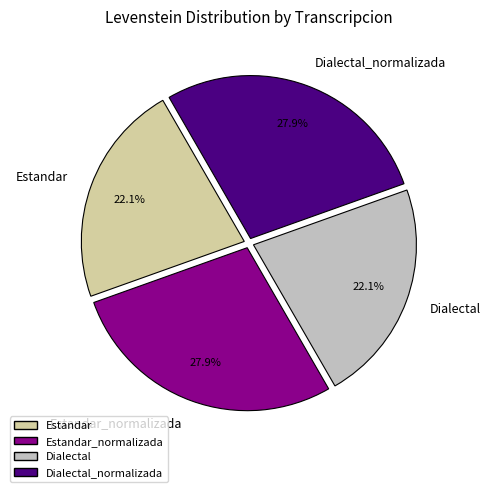

Which has a higher value, Estandar or Estandar_normalizada?

Estandar_normalizada